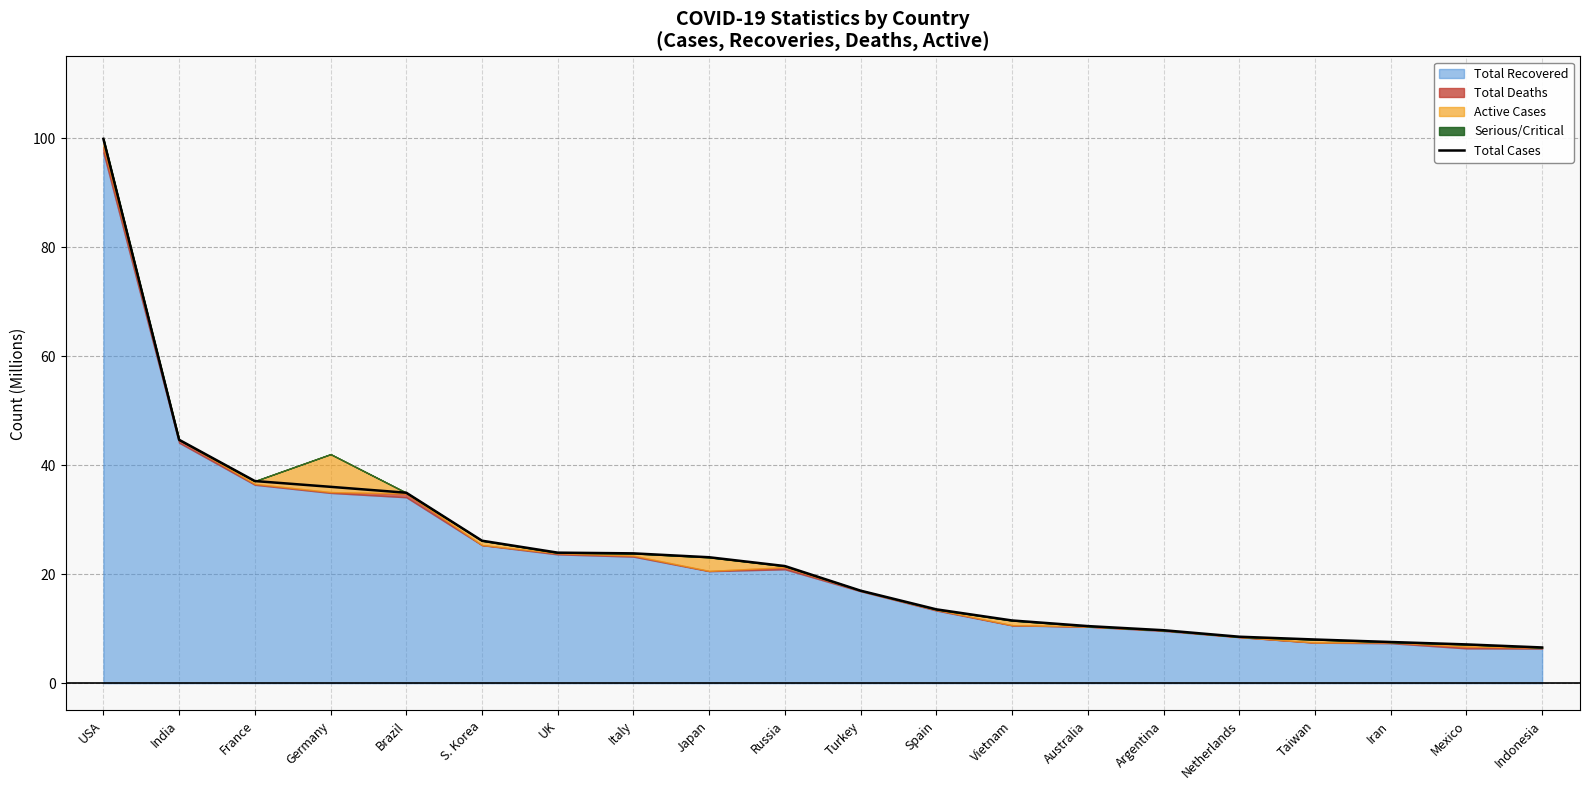

At which label is the value closest to 53?

India